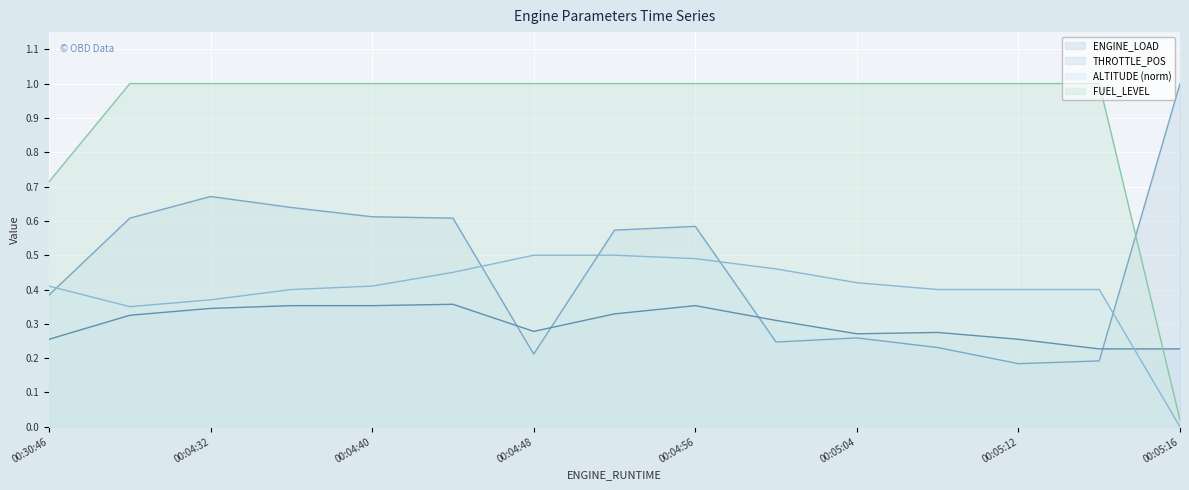

What is the value of the ENGINE_LOAD point at the 13th from the left?

0.2